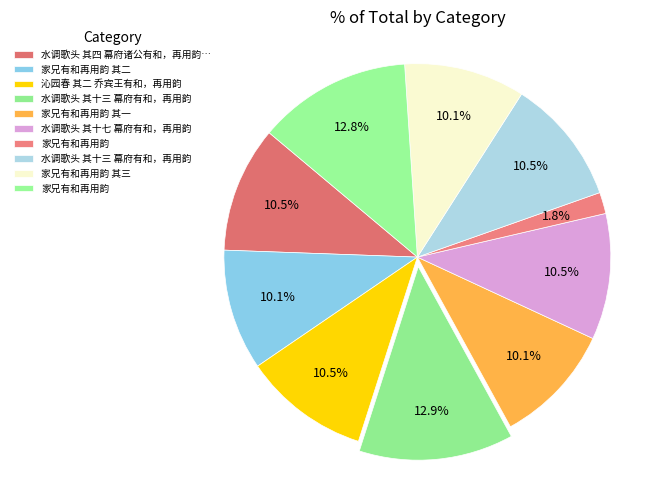

How many segments does this pie chart have?

10